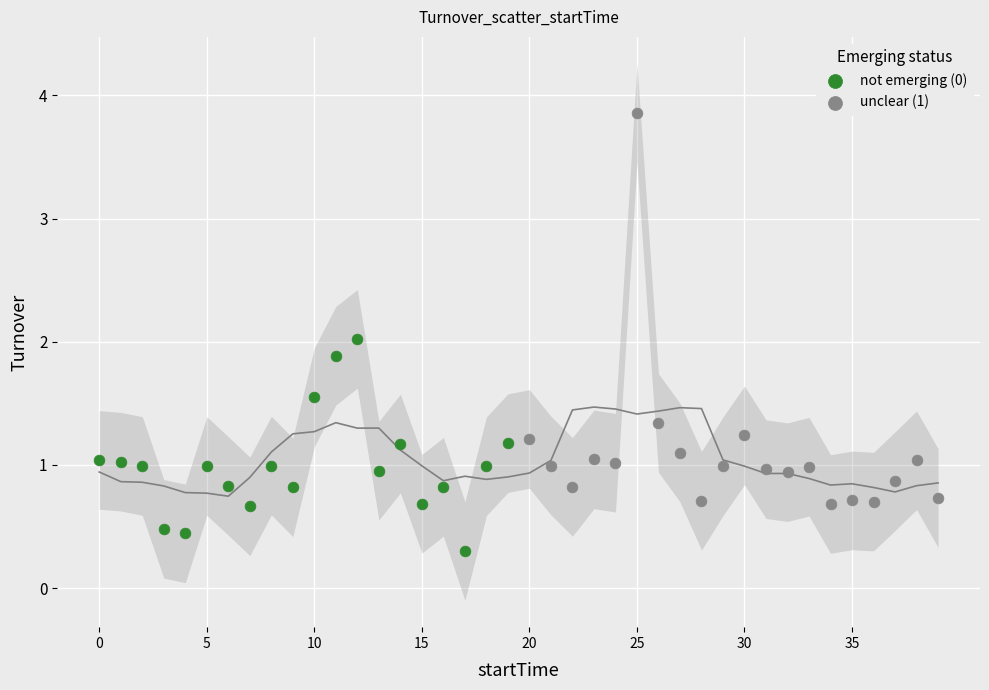

Which series reaches the minimum Y coordinate?

not emerging (0)